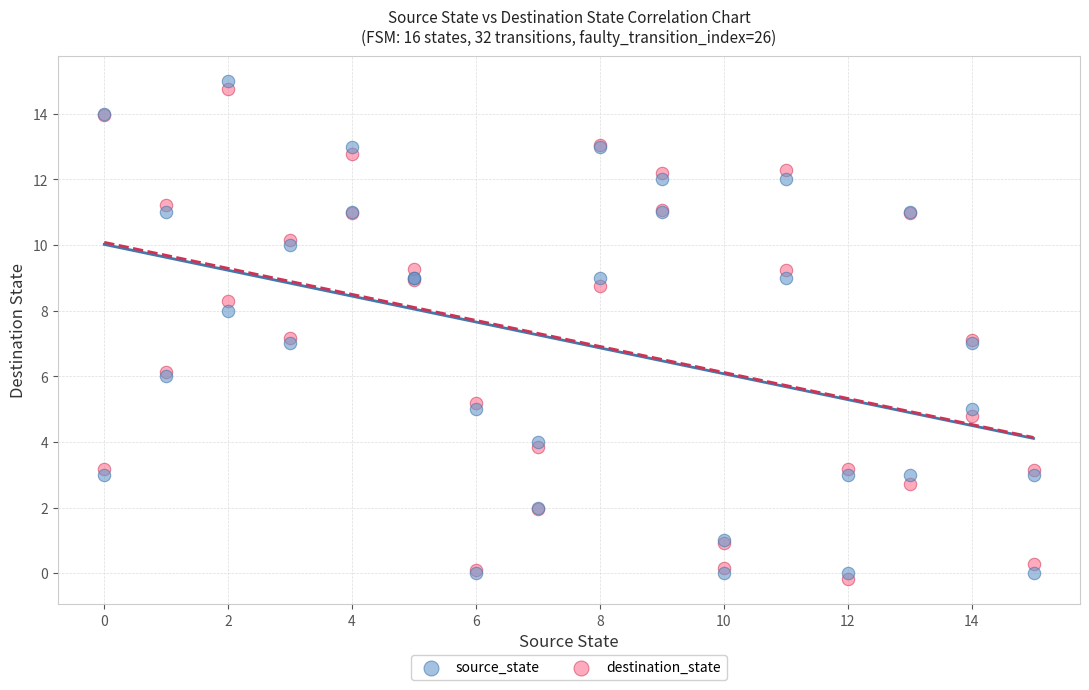

What are all the series names shown in the legend?

source_state, destination_state